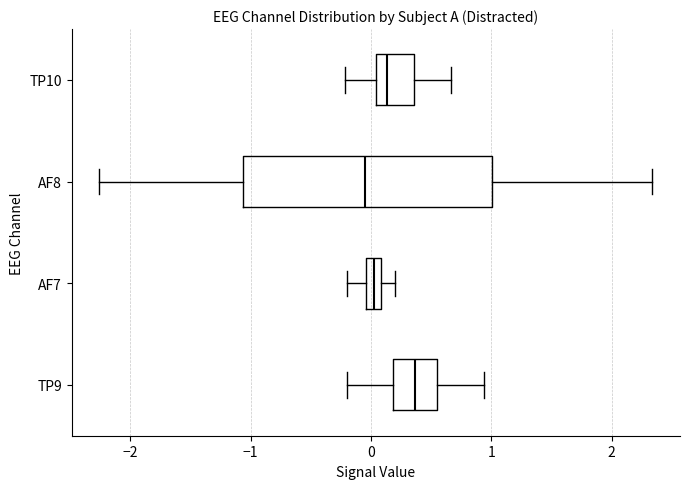

Where is the left edge of the box for TP10 on the x-axis? The values are not printed on the chart, so give them approximately, as read against the axis.

0.0